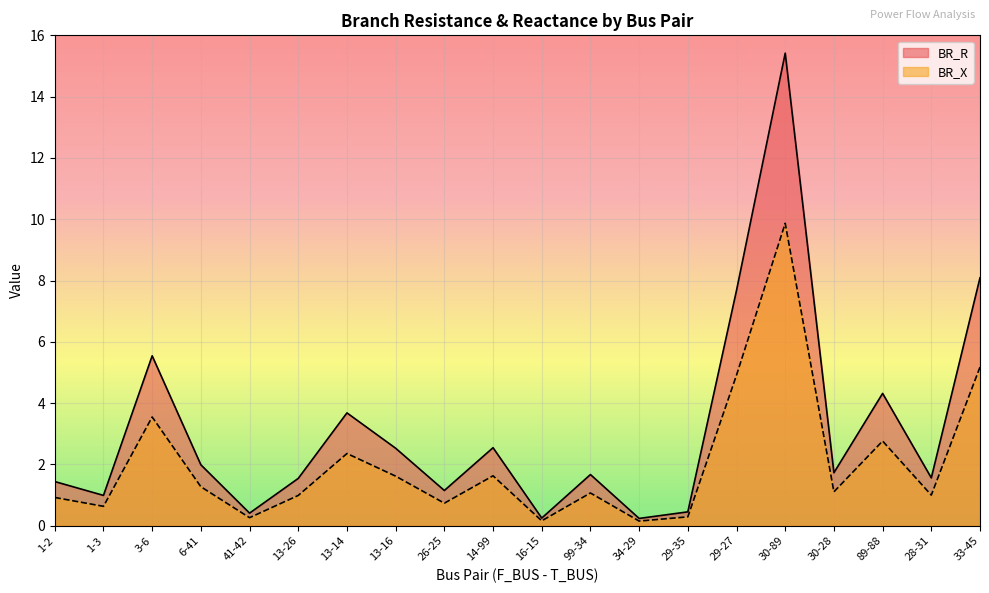

Does the chart display data point markers on the line(s)?

No